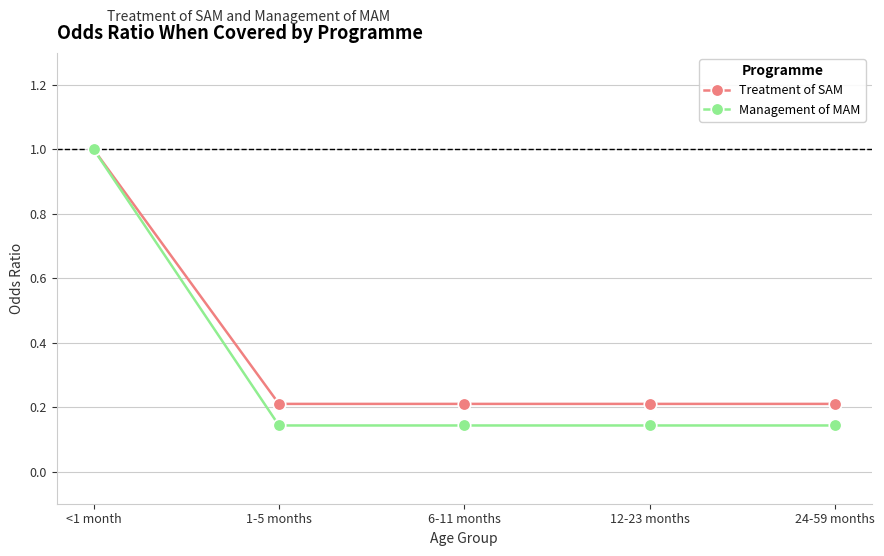

What is the difference between the maximum and minimum values in the Management of MAM series?

0.9